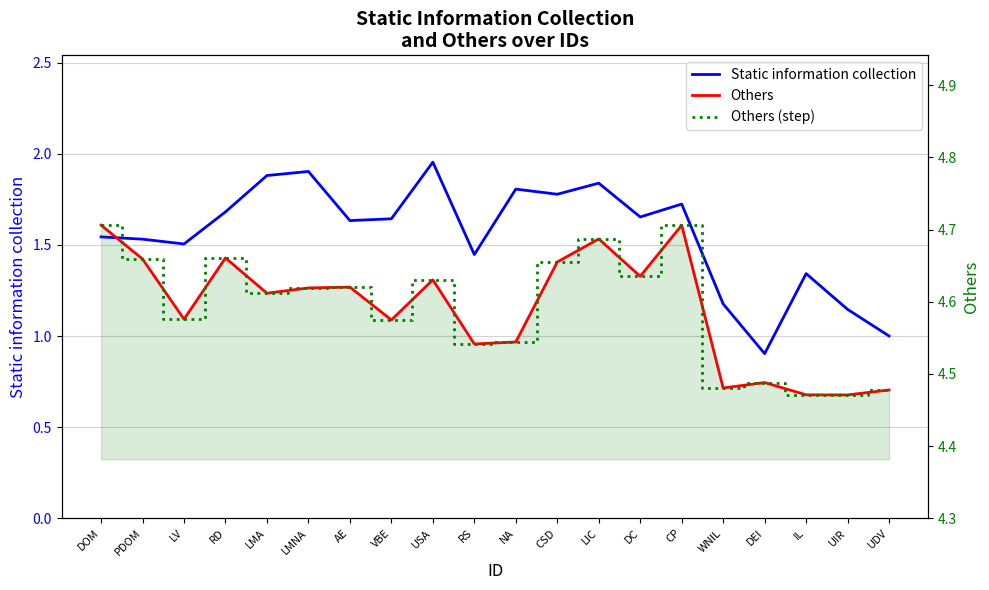

What is the total value across all series at PDOM?

10.8